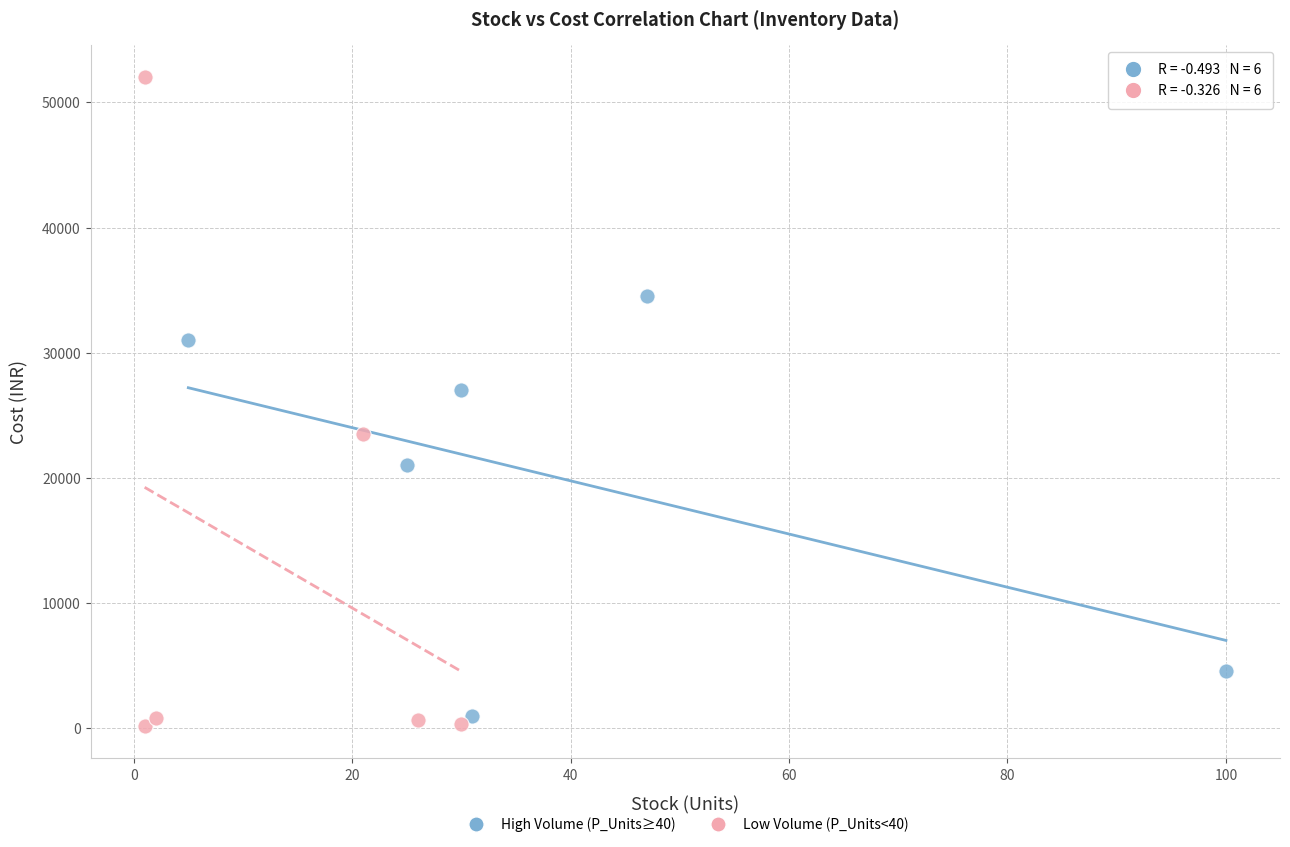

Which series has the widest spread of Y values?

Low Volume (P_Units<40)